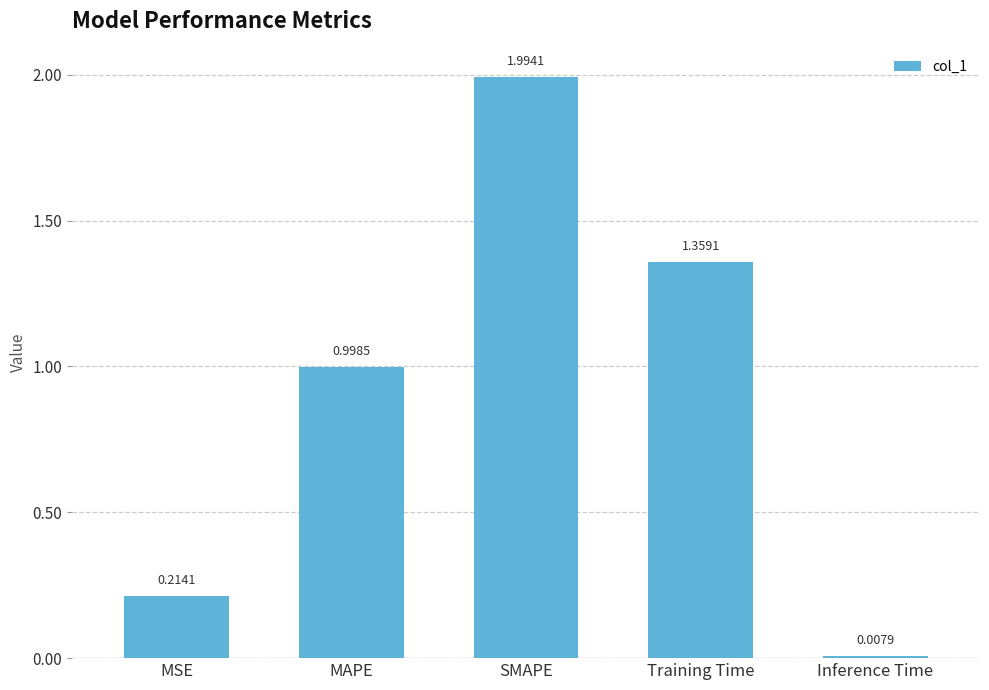

What is the change in value from MAPE to Inference Time?

-1.0